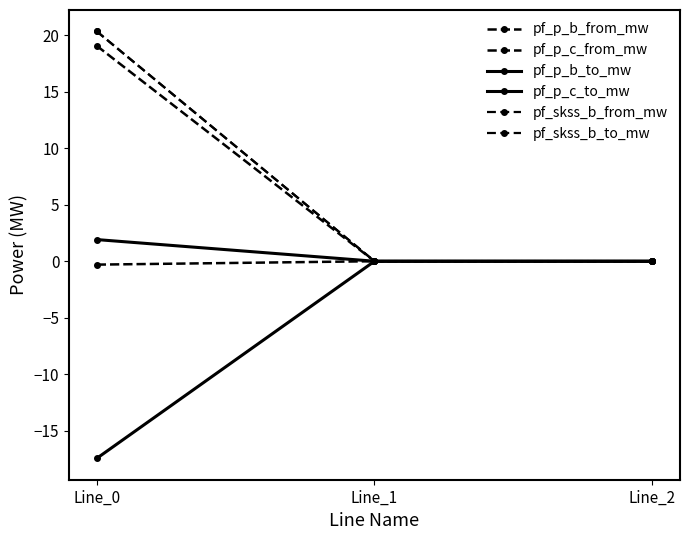

List the labels in order of pf_p_b_to_mw value, smallest first.

Line_0, Line_1, Line_2